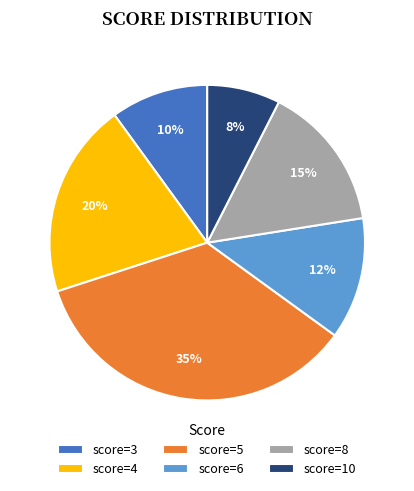

To the nearest percent, what portion does score=10 represent?

8%